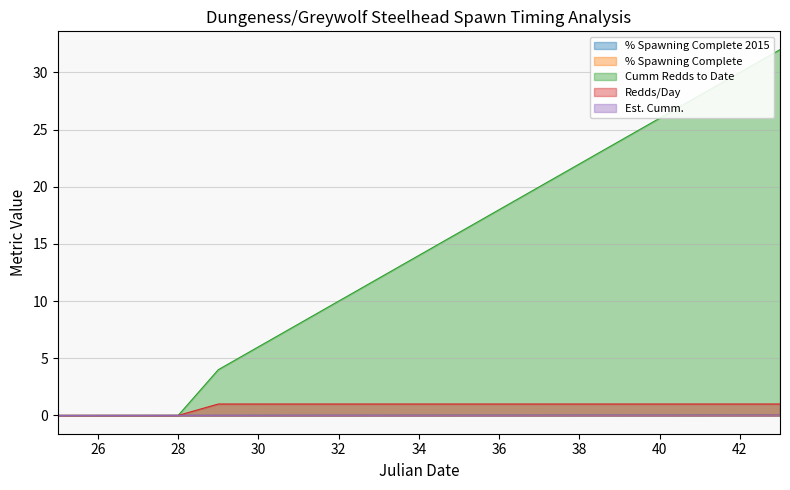

True or false: % Spawning Complete and Redds/Day intersect in this chart.

True